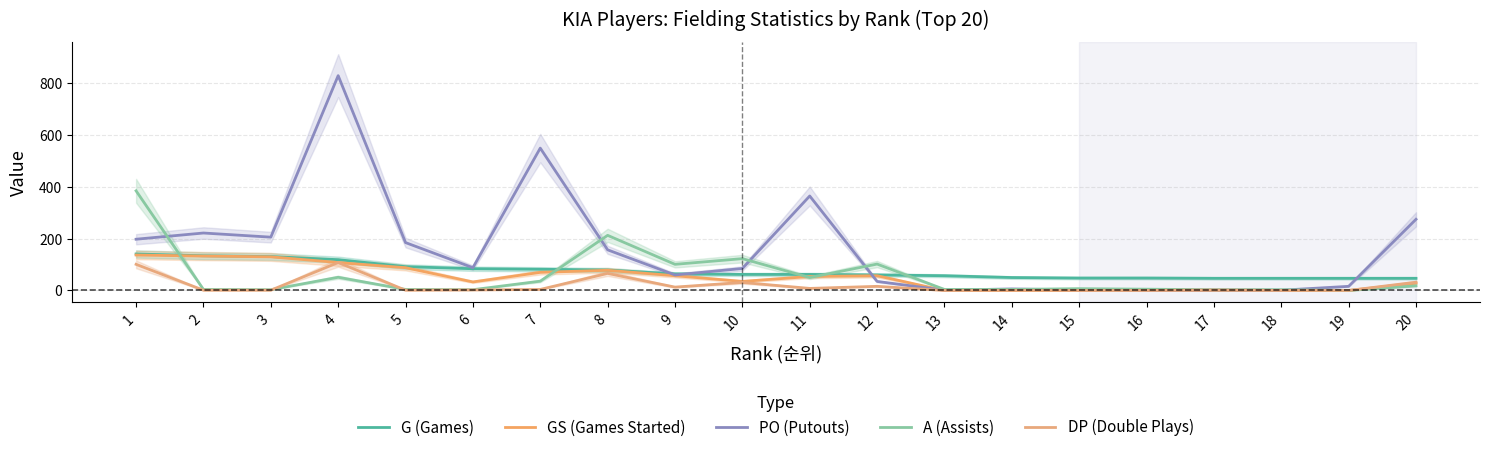

Rank the series at 8 from highest to lowest value.

A (Assists), PO (Putouts), G (Games), GS (Games Started), DP (Double Plays)